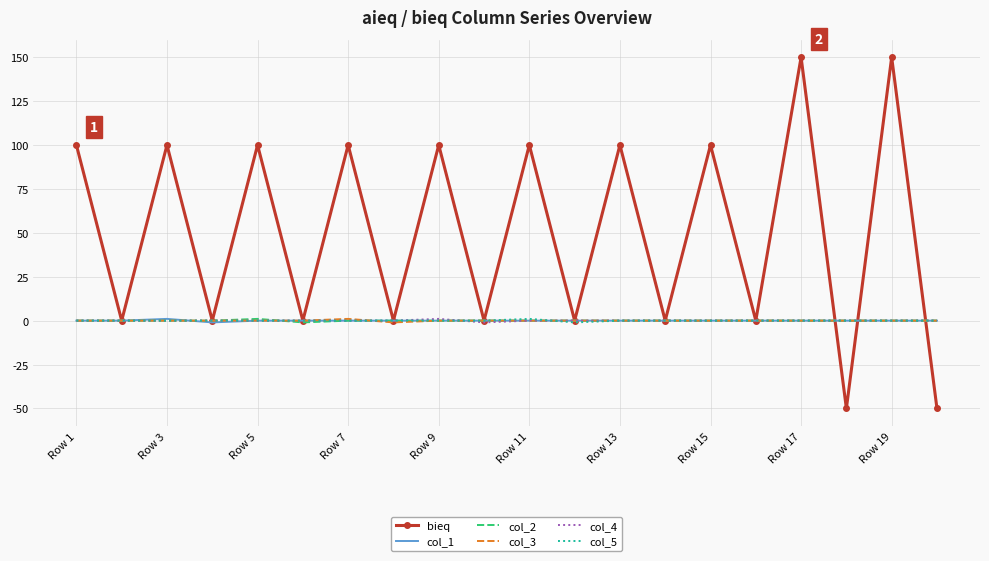

What is the smallest value displayed?

-50